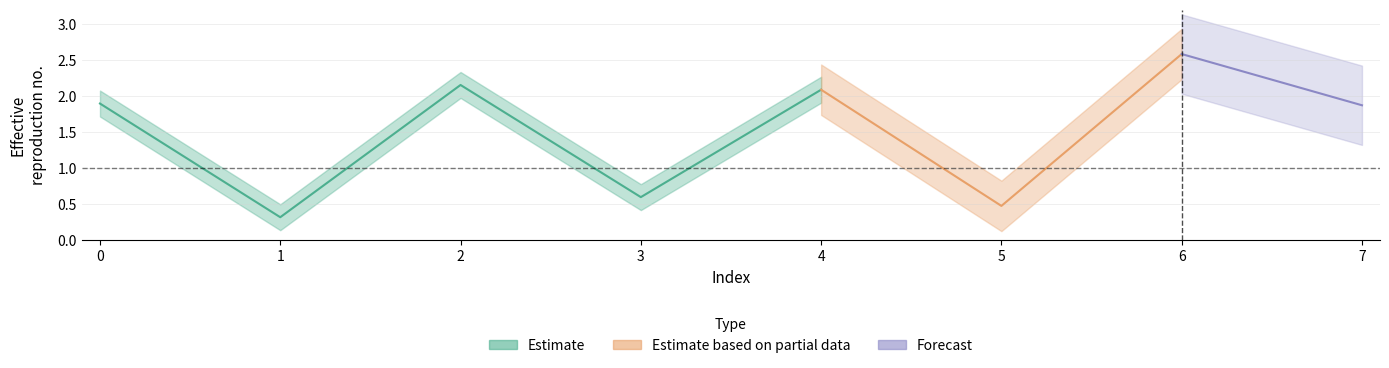

Rank the categories by value from highest to lowest.

6, 2, 4, 0, 7, 3, 5, 1